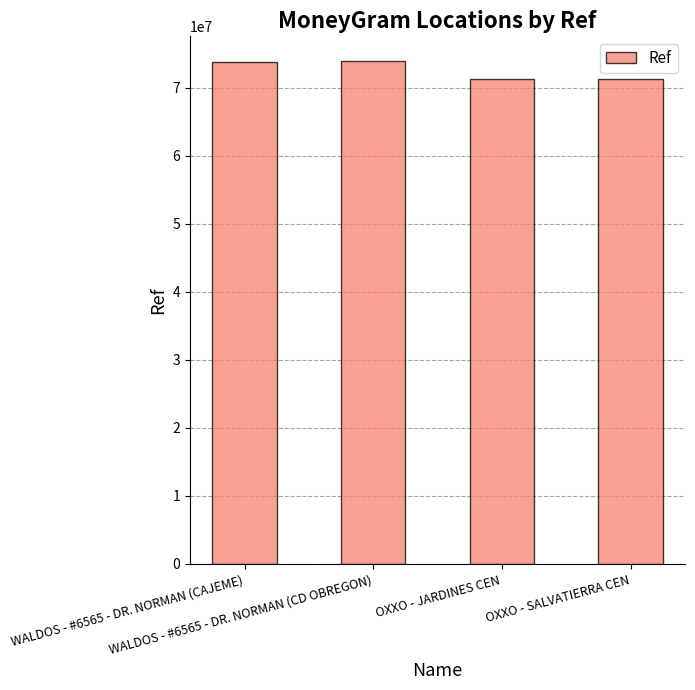

What is the value of the 1st bar from the left?

73838539